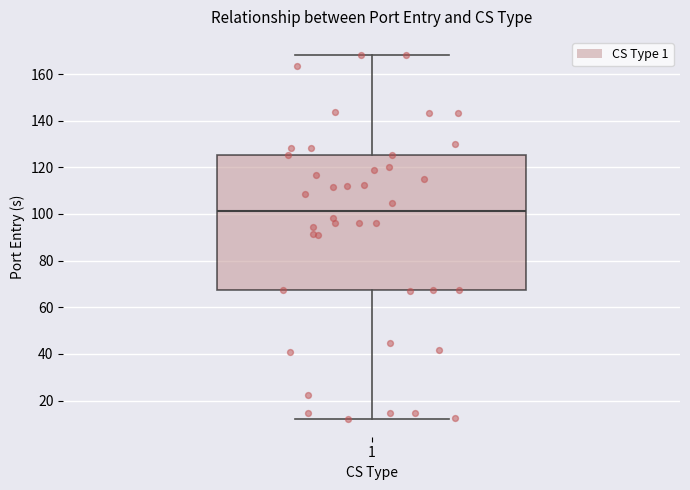

Read this box plot against the y-axis: the position of the median line, the range covered by the box, and the ends of both whiskers. The values are not printed on the chart, so give them approximately, as read against the axis.

median 102, box 68 to 126, whiskers 12 to 168